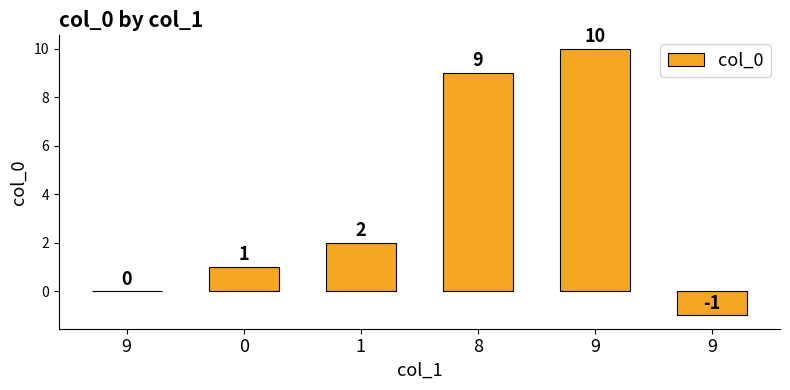

Where does the data first go above 2?

8